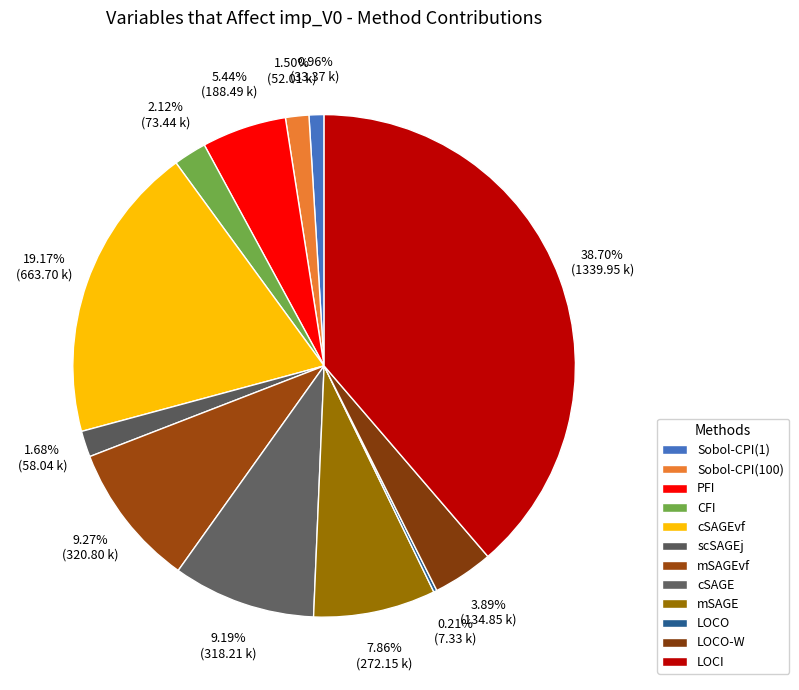

Combined, what portion of the pie is PFI and LOCO-W?

9.3%